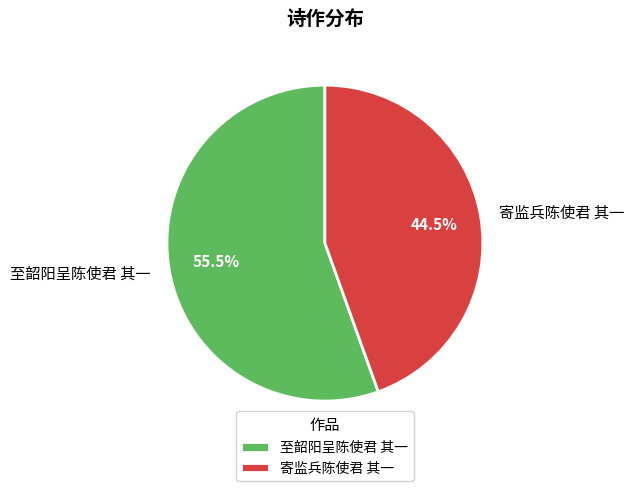

How many segments does this pie chart have?

2